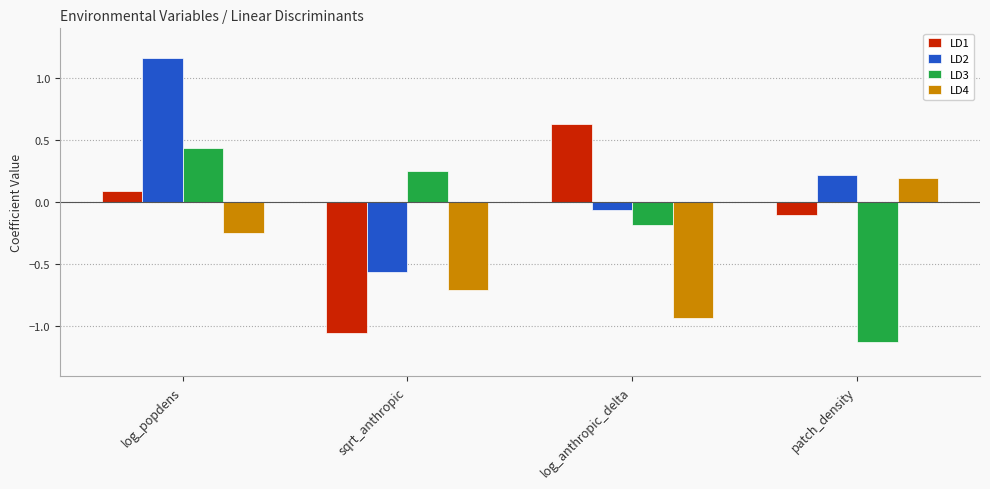

Which series changed the most between log_popdens and patch_density?

LD3